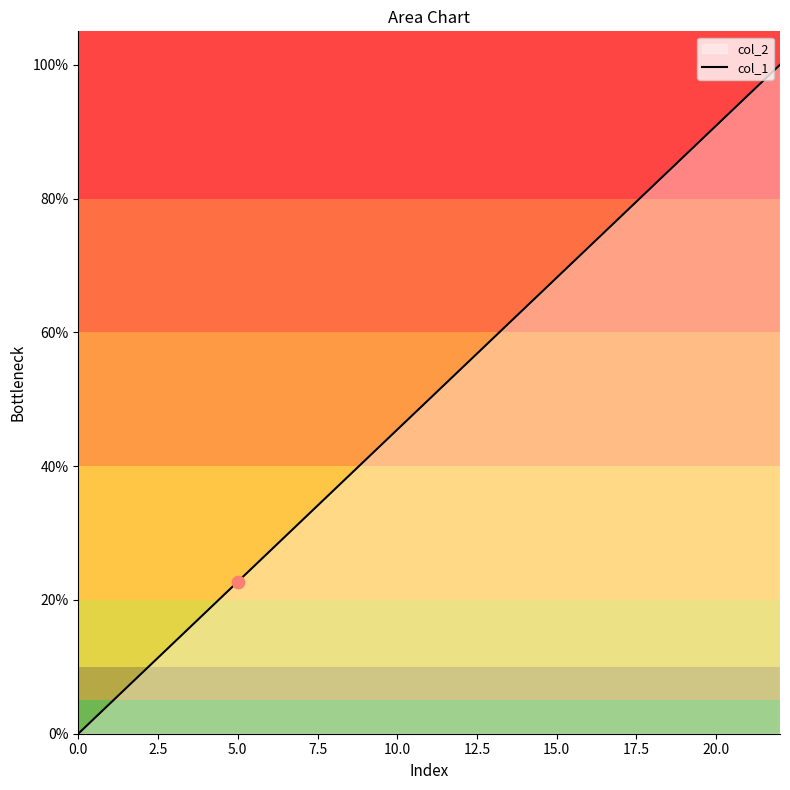

Is it true that the value at 15.0 is 68.2?

True